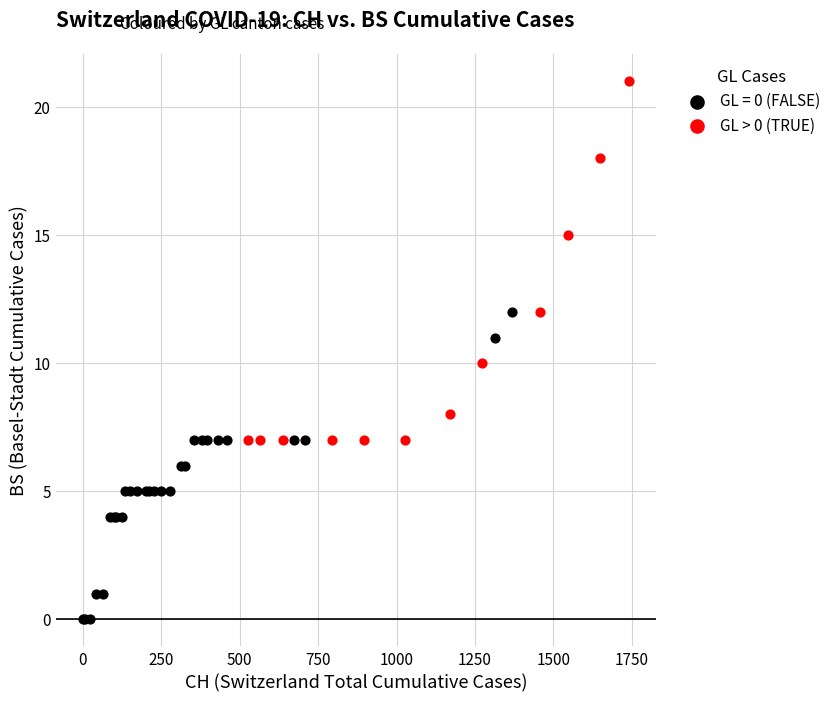

Which series reaches the maximum Y coordinate?

GL > 0 (TRUE)